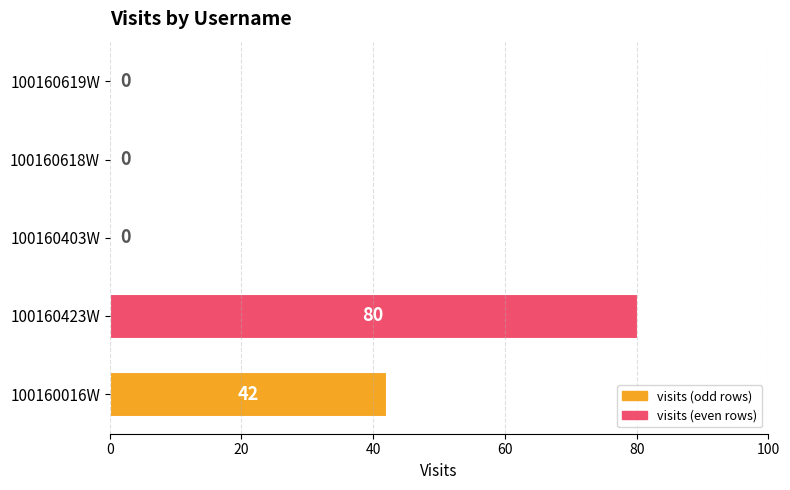

Which label corresponds to the largest value in the chart?

100160423W